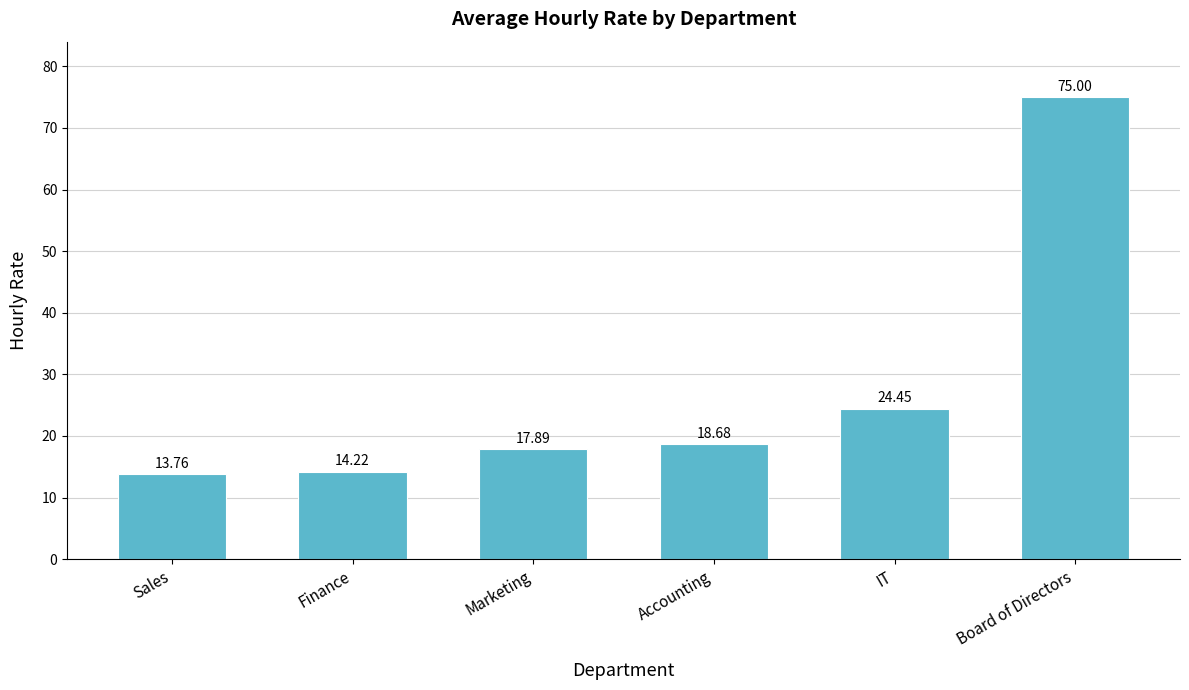

Which label corresponds to the largest value in the chart?

Board of Directors